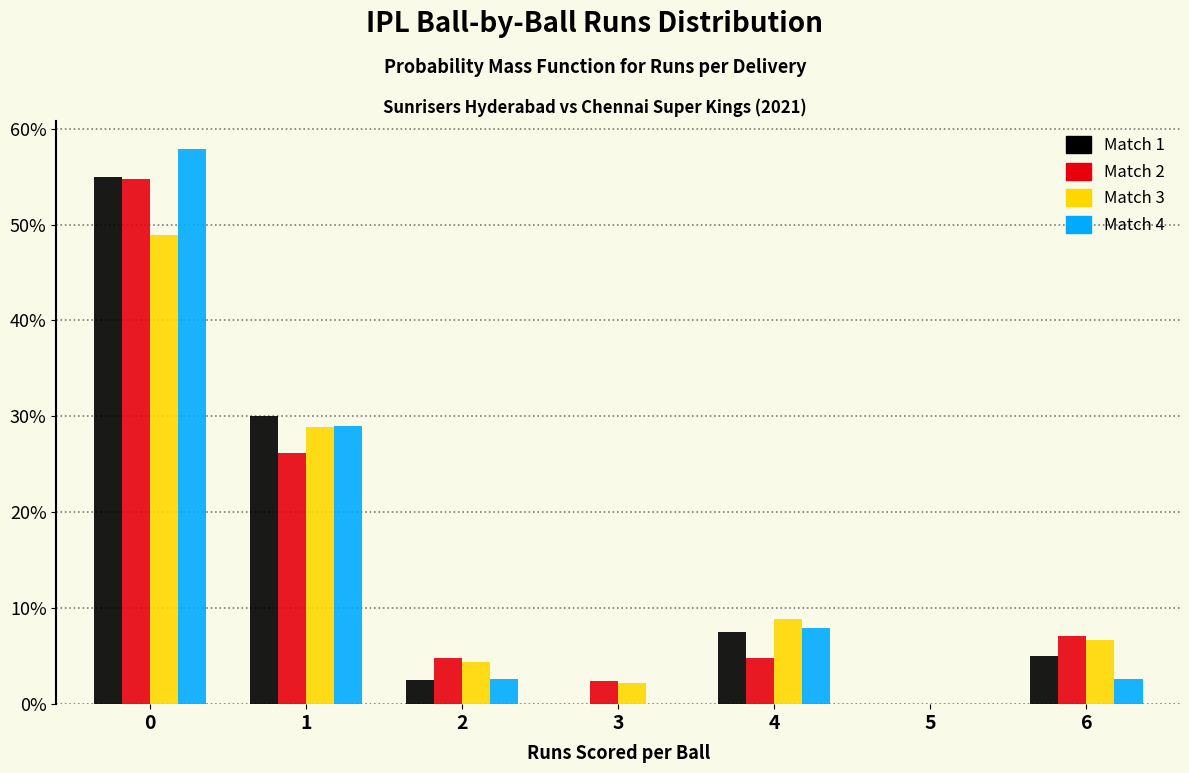

Reading left to right, transcribe all the data shown in this chart.

Match 1: 0=55.0	1=30.0	2=2.5	3=0.0	4=7.5	5=0.0	6=5.0
Match 2: 0=54.8	1=26.2	2=4.8	3=2.4	4=4.8	5=0.0	6=7.1
Match 3: 0=48.9	1=28.9	2=4.4	3=2.2	4=8.9	5=0.0	6=6.7
Match 4: 0=57.9	1=28.9	2=2.6	3=0.0	4=7.9	5=0.0	6=2.6